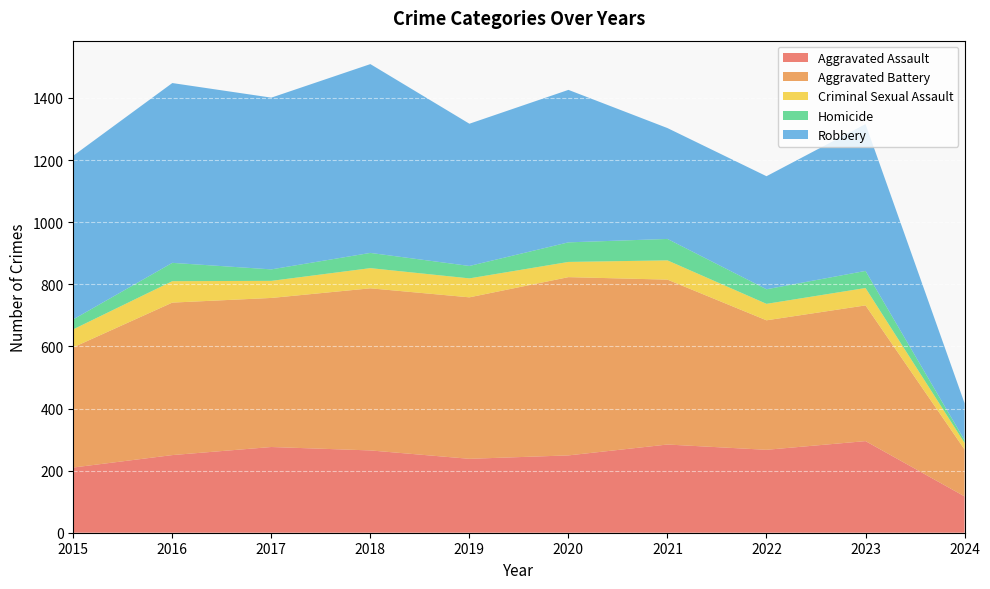

True or false: Criminal Sexual Assault and Aggravated Assault intersect in this chart.

False